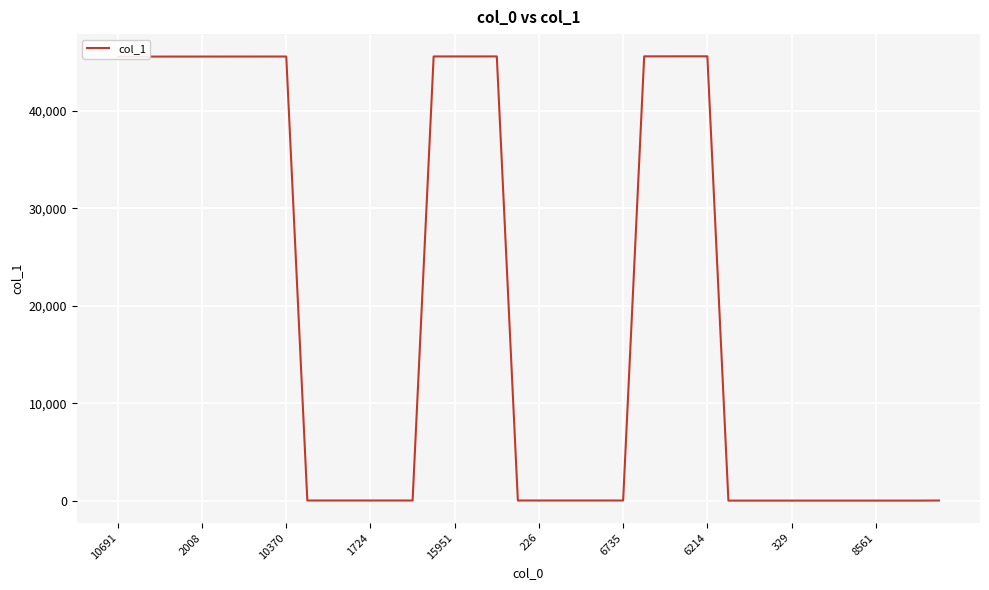

What is the smallest value displayed?

9